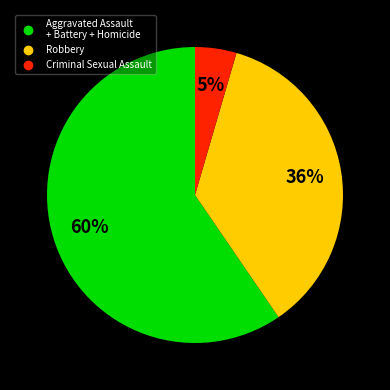

Is there a majority slice in this chart?

Yes